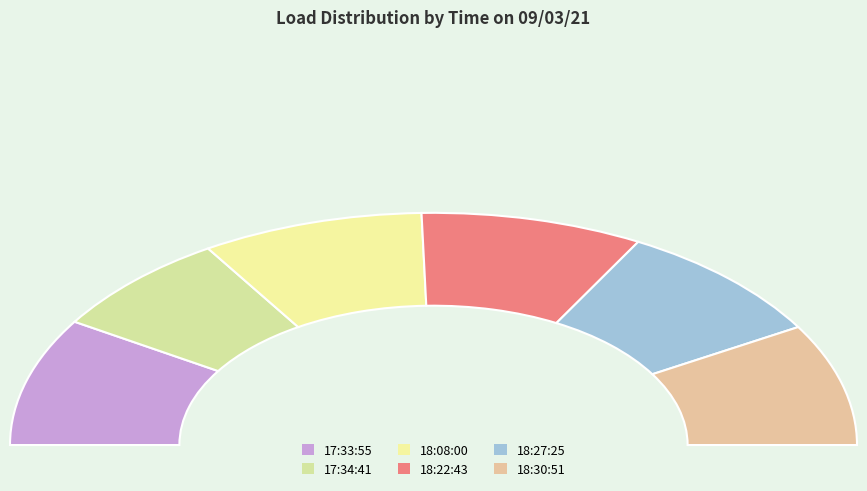

To the nearest percent, what portion does 18:22:43 represent?

17%